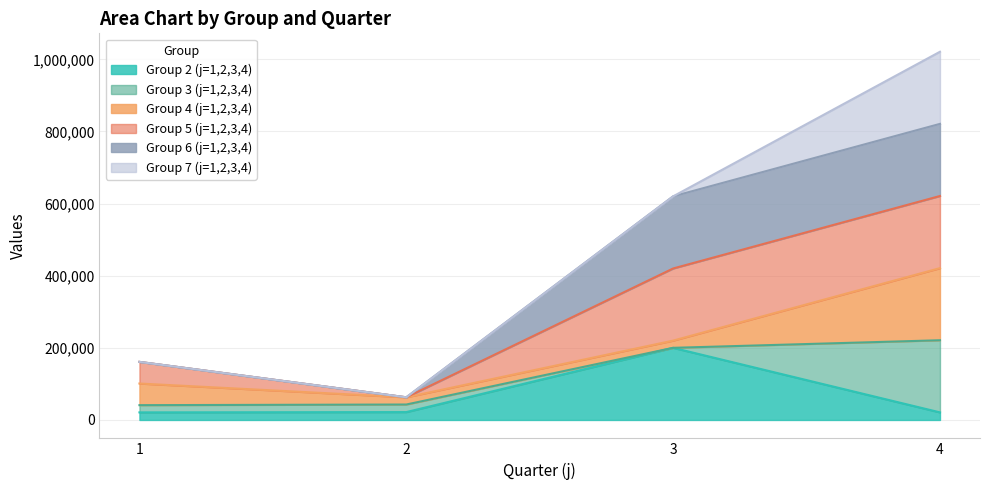

How many times do Group 6 (j=1,2,3,4) and Group 4 (j=1,2,3,4) cross each other?

1